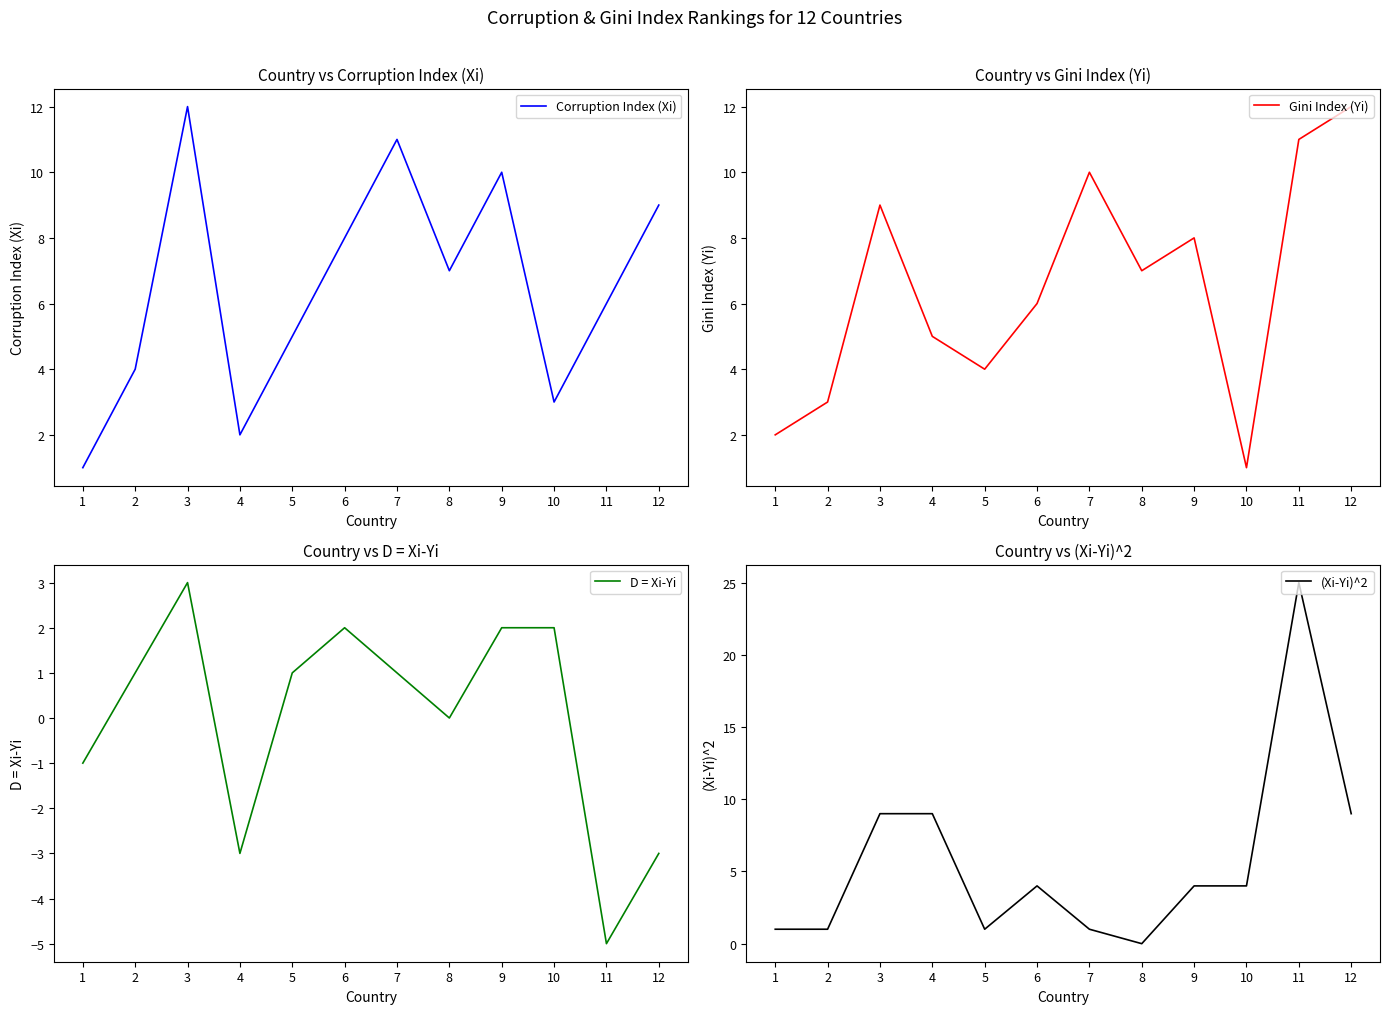

What is the difference between the maximum and minimum values in the Gini Index (Yi) series?

11